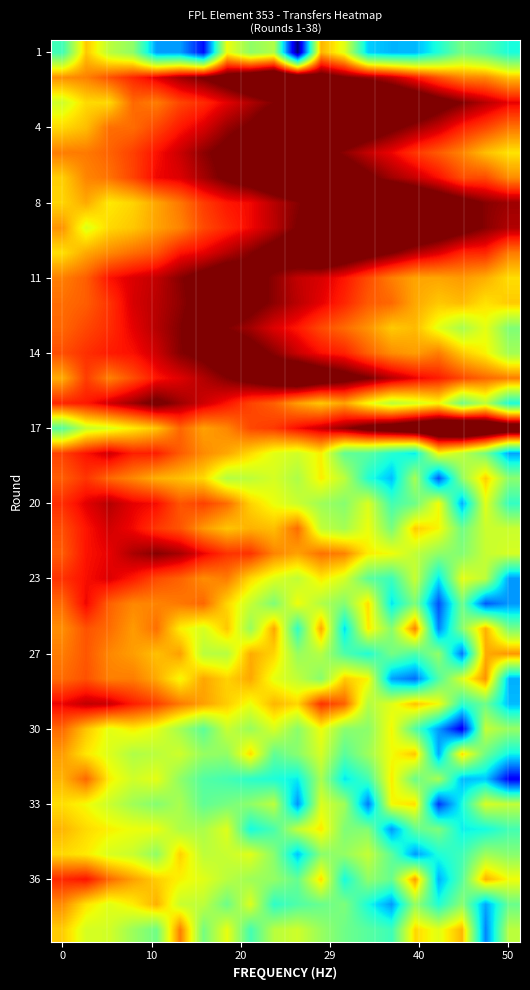

At which category is the sum across all series the highest?

10